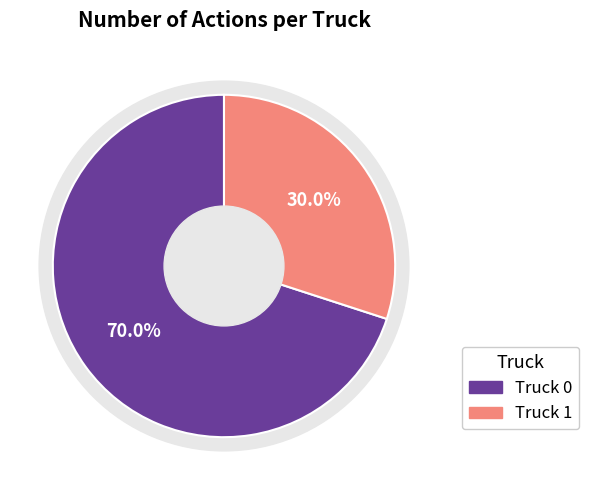

Combined, what portion of the pie is Truck 0 and Truck 1?

100.0%